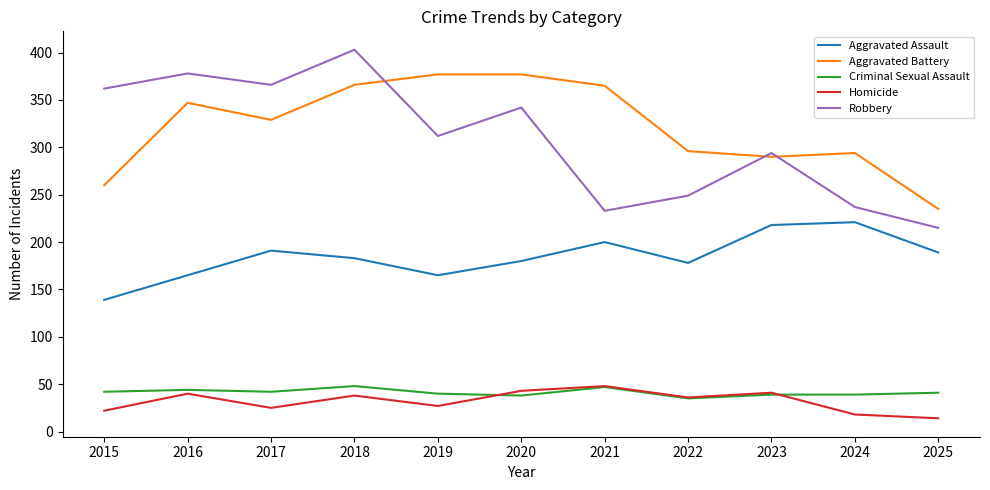

What is the sum of the Aggravated Assault values at 2019 and 2016?

330